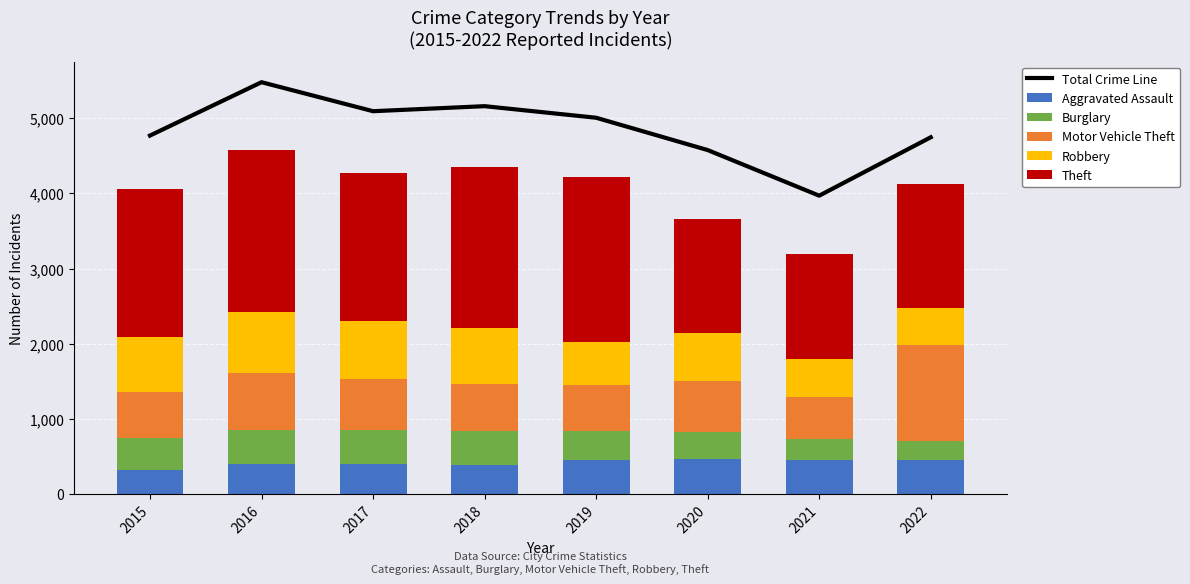

Reading left to right, list all the values displayed in this chart.

Total Crime Line: 2015=4771	2016=5481	2017=5095	2018=5162	2019=5008	2020=4578	2021=3971	2022=4748
Aggravated Assault: 2015=323	2016=402	2017=396	2018=392	2019=452	2020=468	2021=452	2022=457
Burglary: 2015=422	2016=451	2017=453	2018=443	2019=383	2020=363	2021=280	2022=251
Motor Vehicle Theft: 2015=614	2016=756	2017=680	2018=631	2019=611	2020=674	2021=560	2022=1272
Robbery: 2015=726	2016=819	2017=780	2018=741	2019=577	2020=639	2021=506	2022=497
Theft: 2015=1981	2016=2148	2017=1968	2018=2140	2019=2190	2020=1518	2021=1392	2022=1652